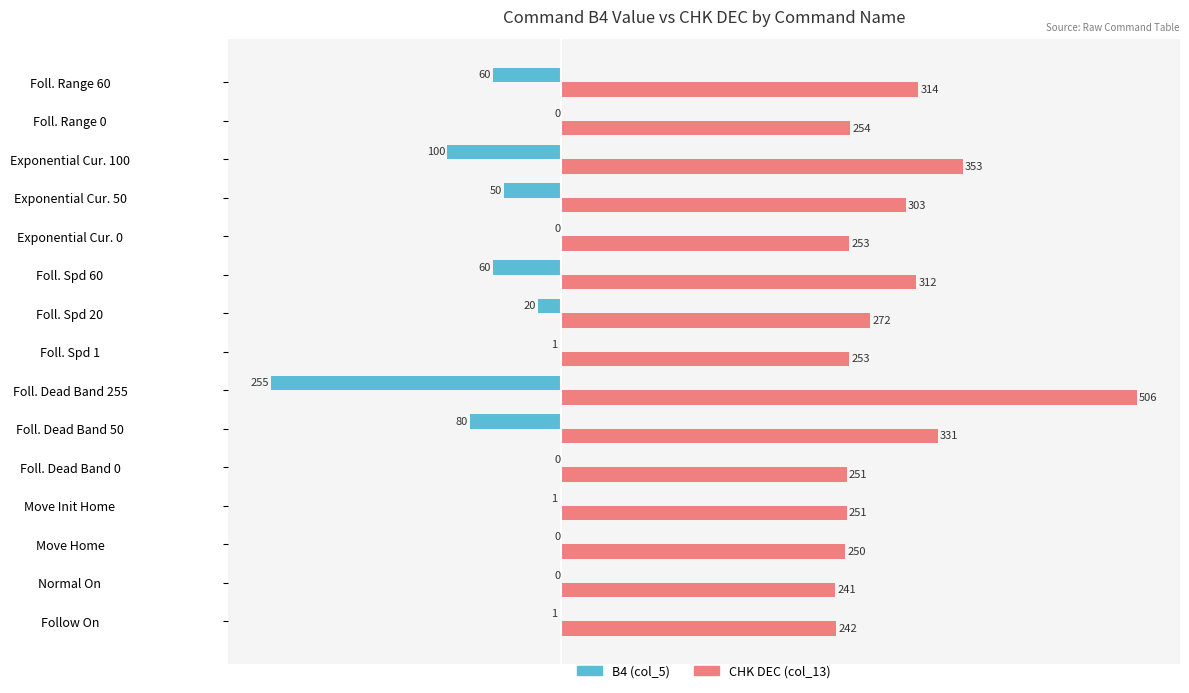

What is the total value across all series at Follow On?

241